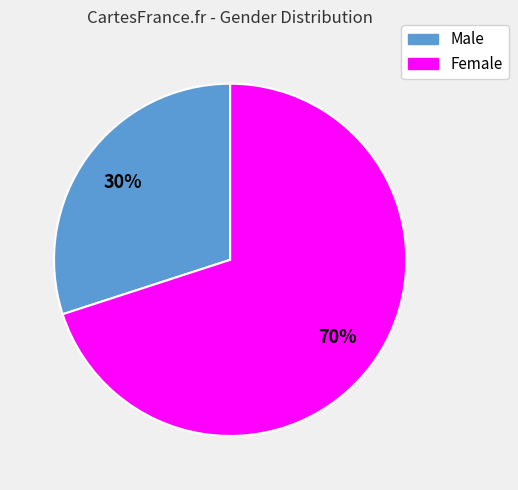

To the nearest percent, what is the average slice percentage?

50%